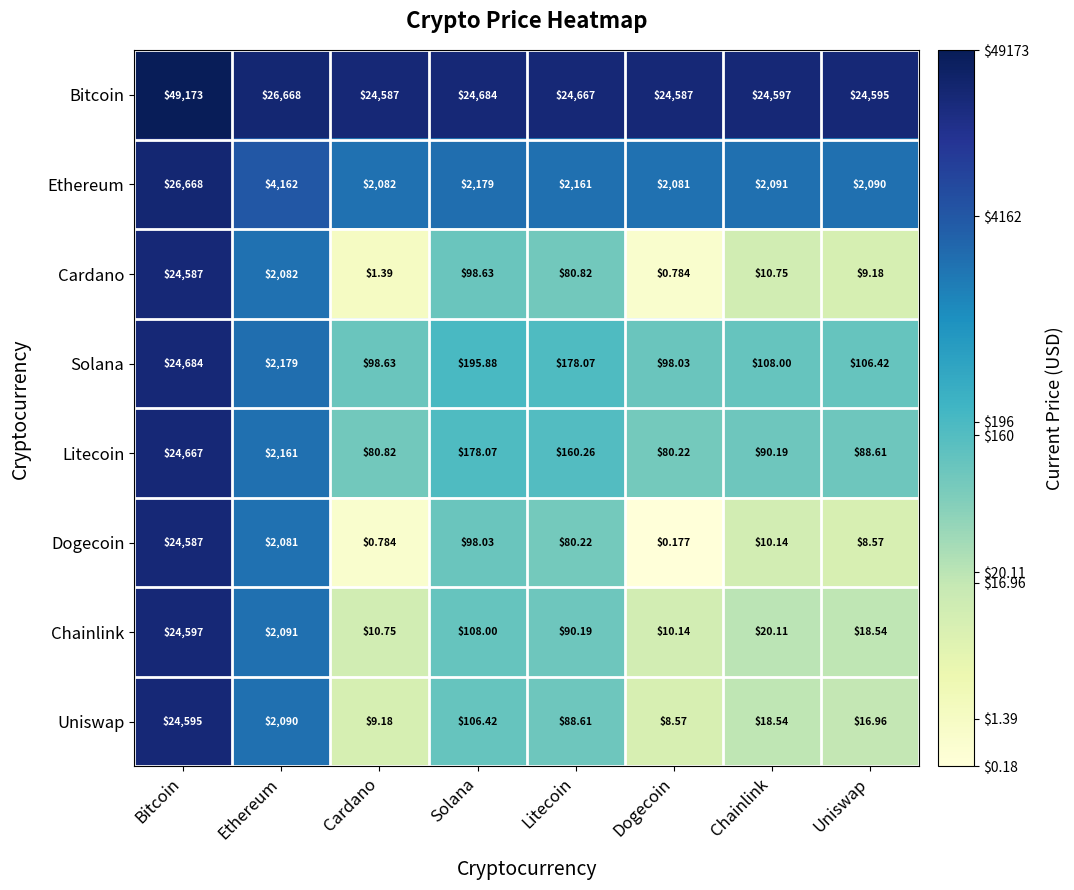

Which series has the largest range (max minus min)?

Ethereum